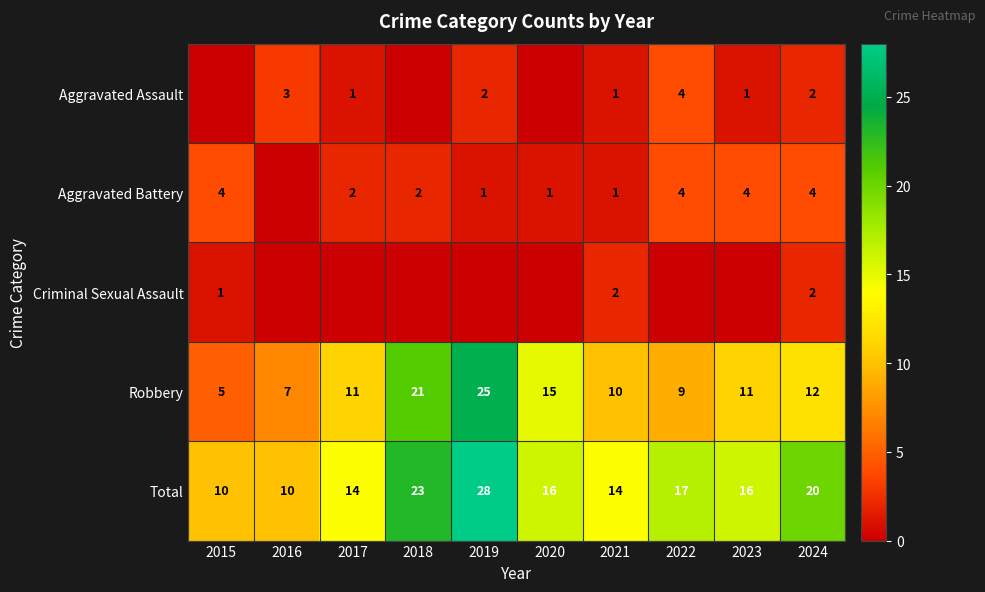

What is the sum of all Robbery values?

126